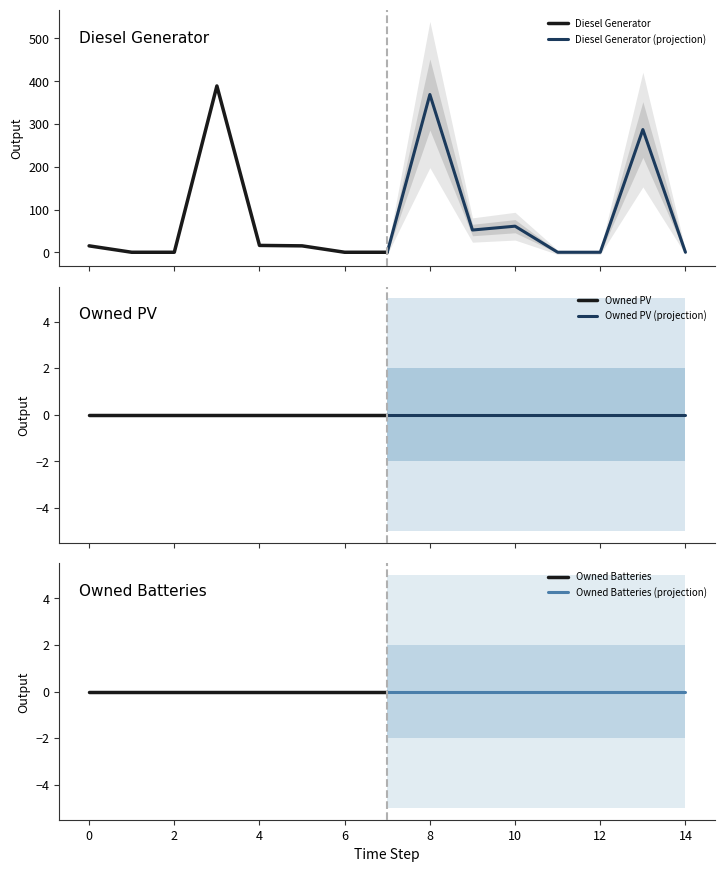

What is the maximum value for Diesel Generator?

389